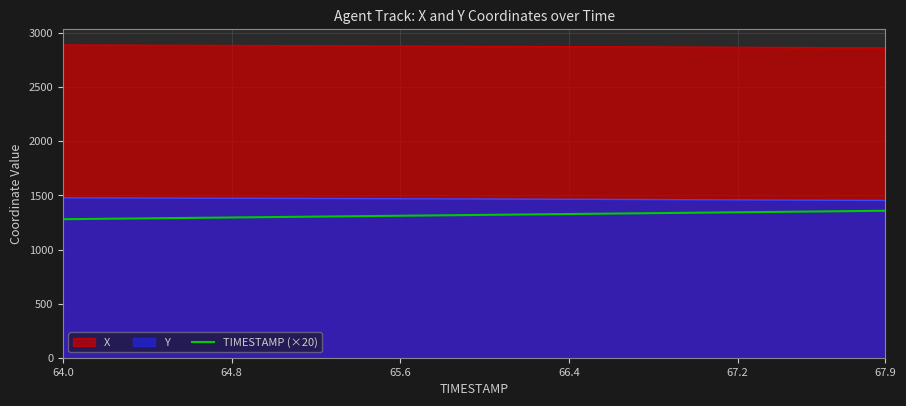

At 64.8, list the series in order from smallest to largest.

TIMESTAMP (×20), Y, X